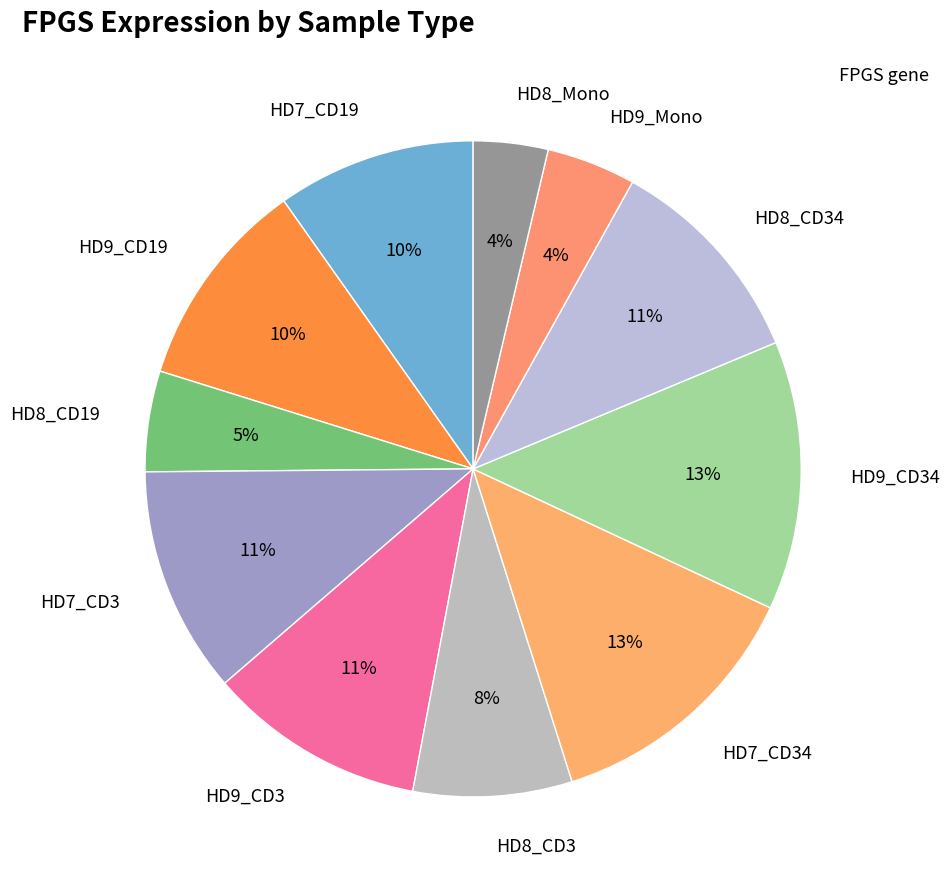

What is the ratio of the value at HD9_CD3 to the value at HD7_CD19?

1.1